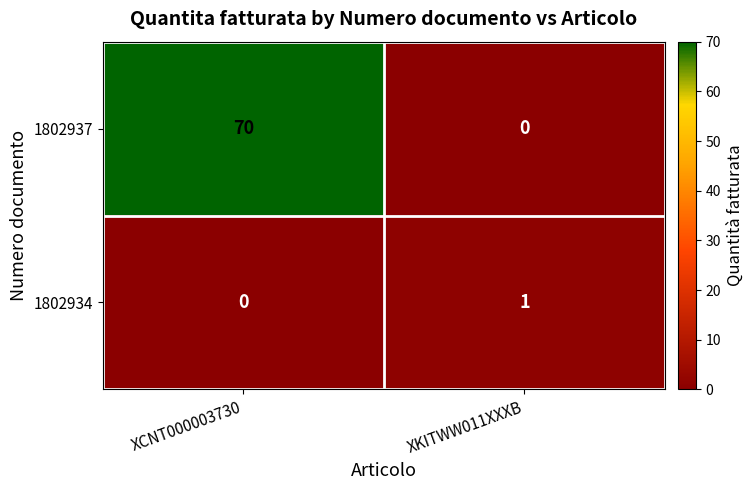

What is the maximum value shown in the chart?

70